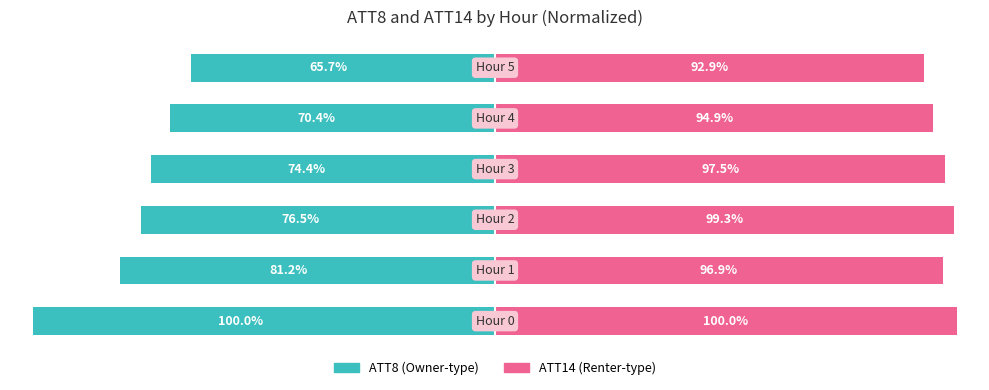

What is the average value of the ATT14 series?

96.9